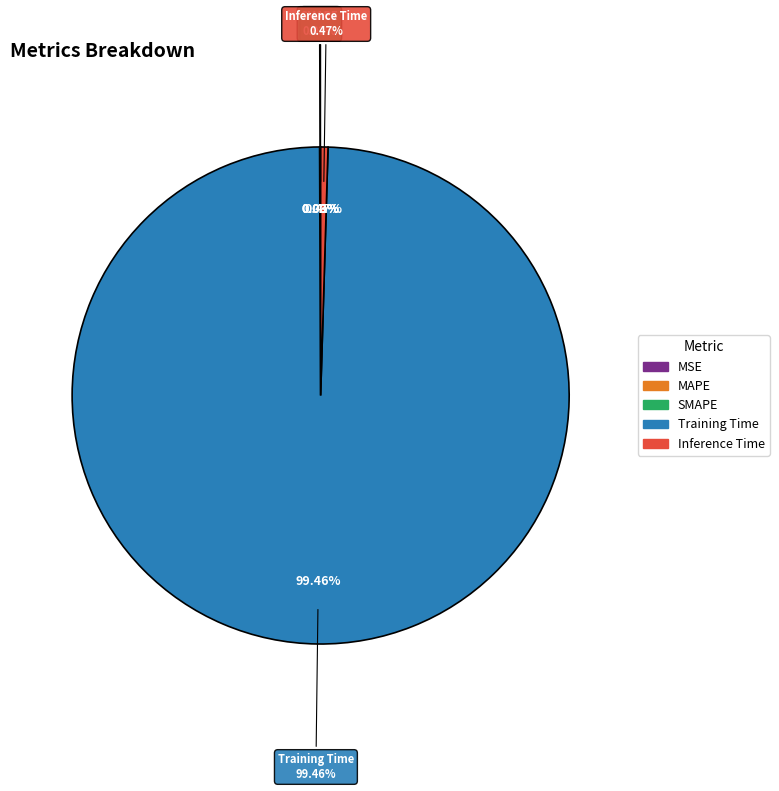

What is the smallest slice in the pie chart?

MSE